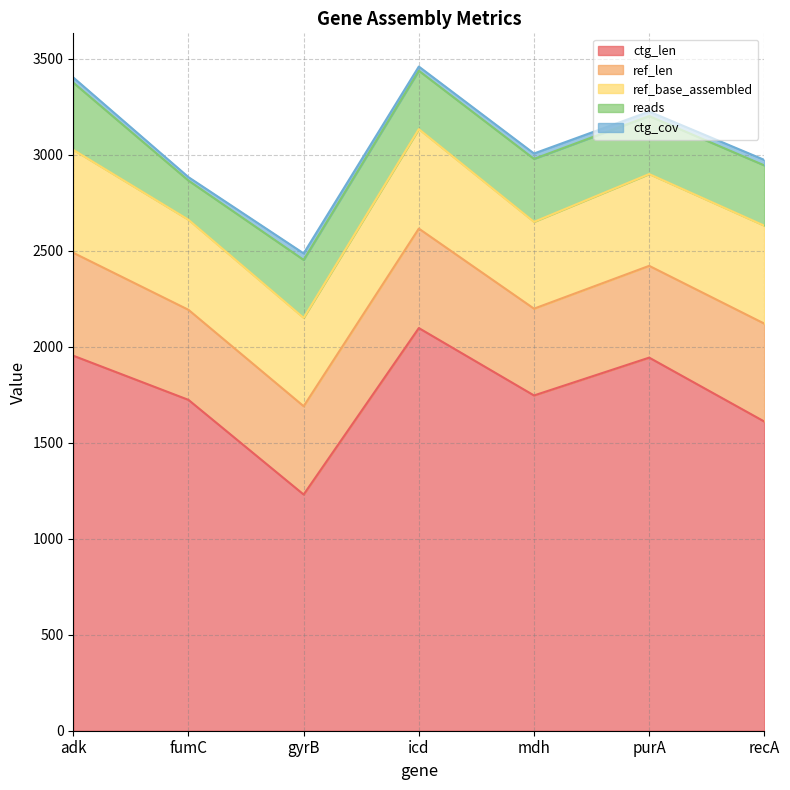

True or false: reads and ctg_cov intersect in this chart.

False